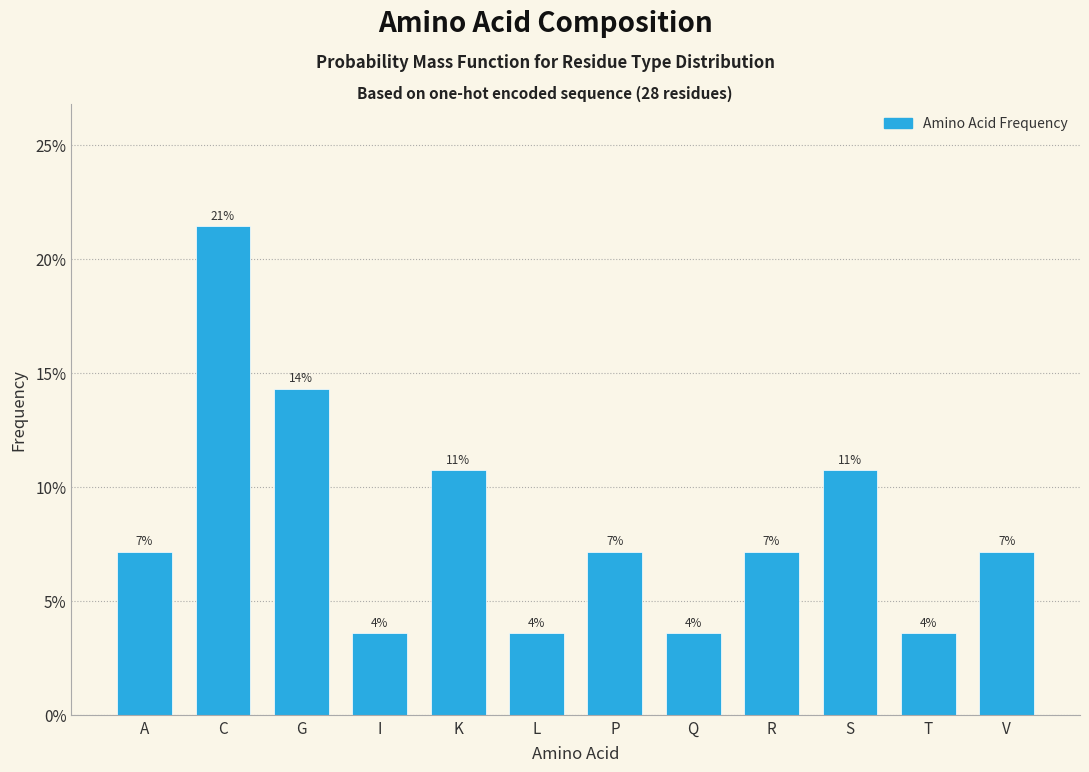

Are the bars horizontal?

No